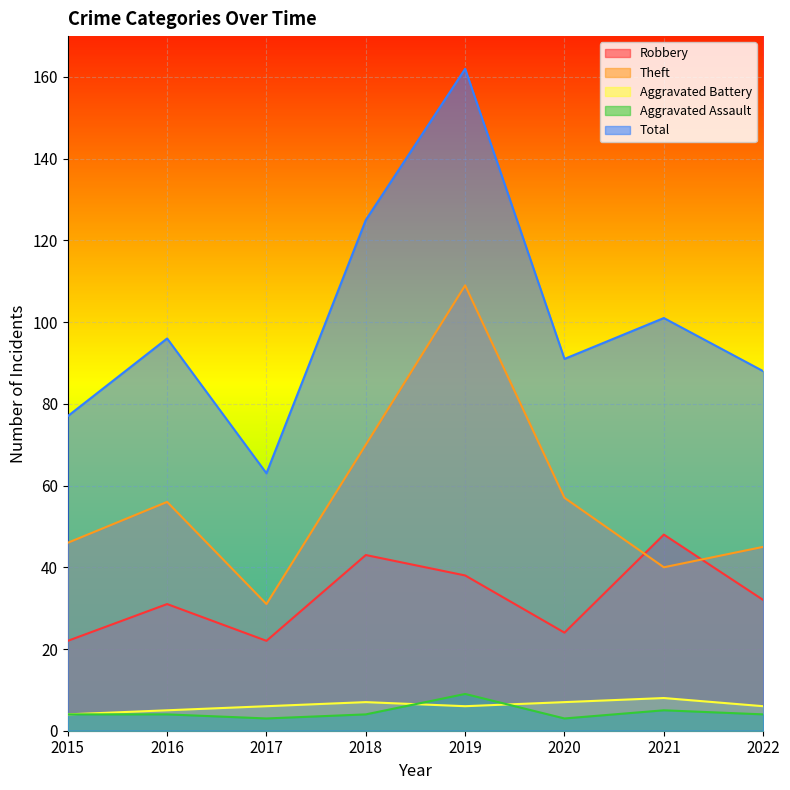

At which category is the sum across all series the highest?

2019